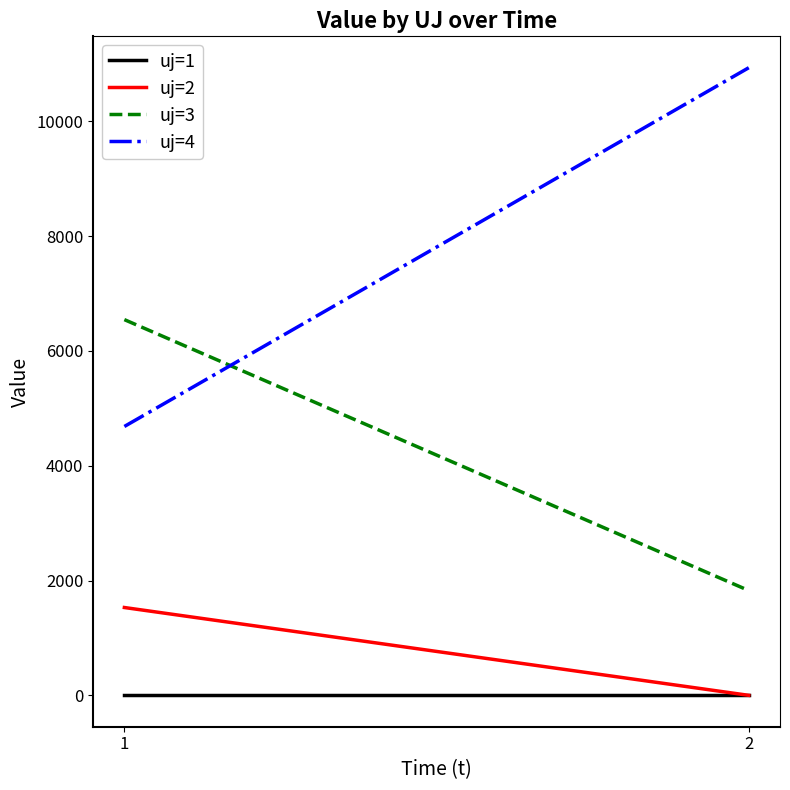

What is the greatest value displayed?

10931.0